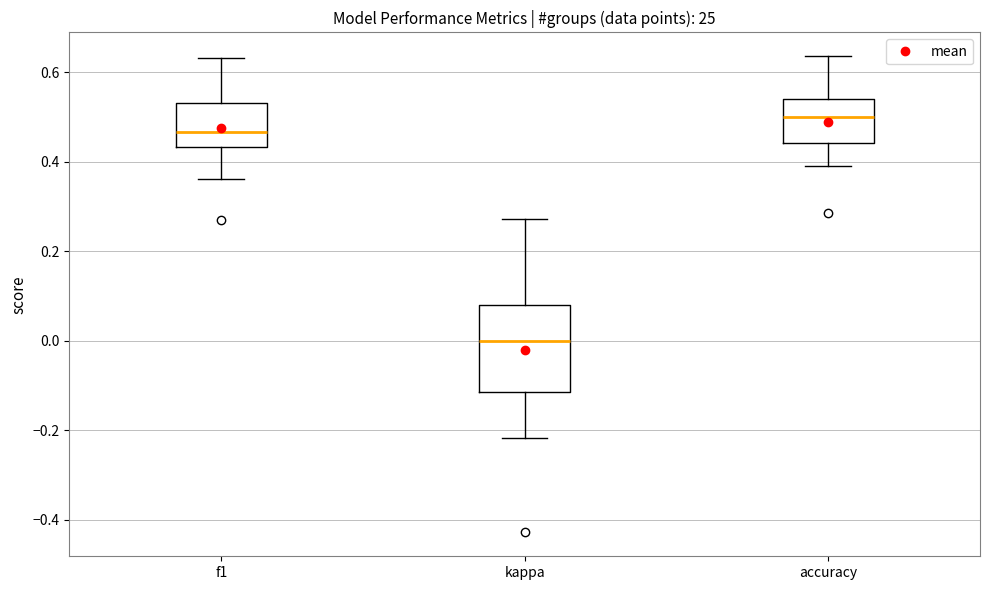

Which box is the tallest, from its lower edge to its upper edge?

kappa